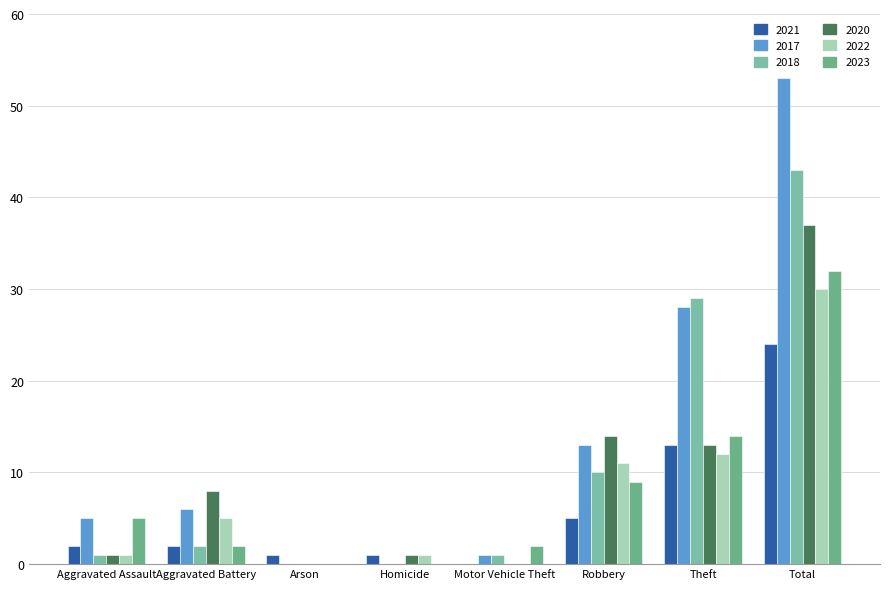

What is the total value across all series at Motor Vehicle Theft?

4